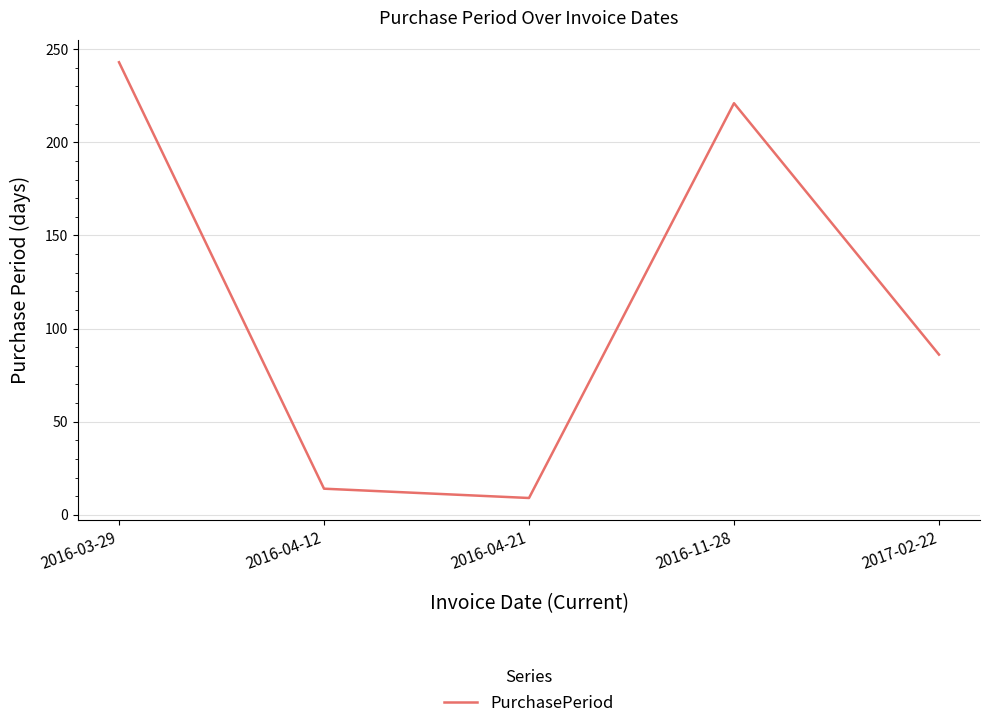

True or false: the data has more than 1 interior local peaks.

False